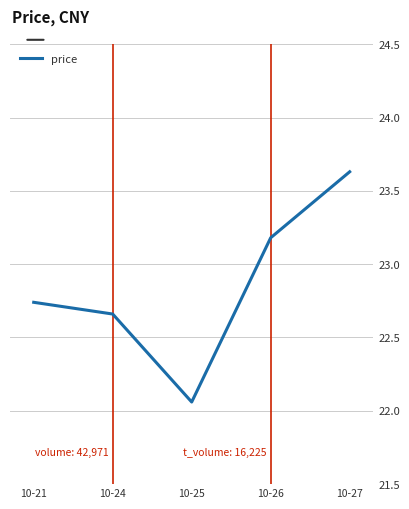

At which label is the value closest to 22?

10-25